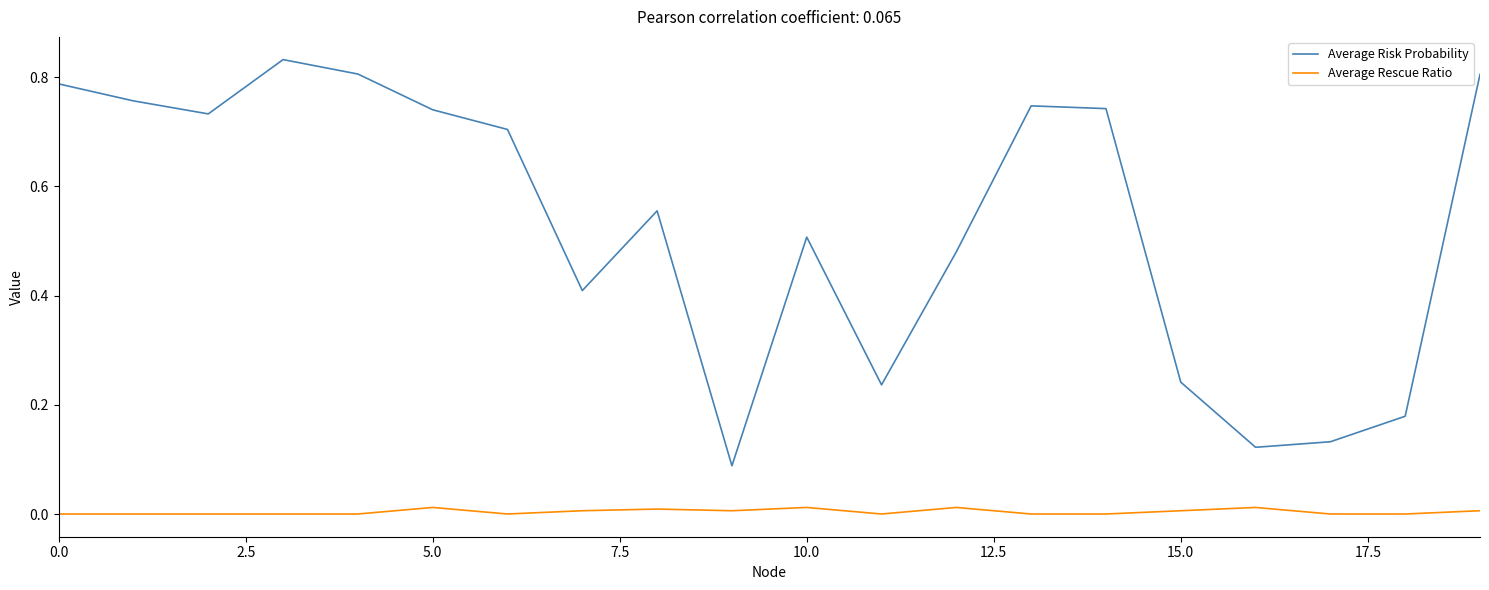

Which series has the largest range (max minus min)?

Average Risk Probability